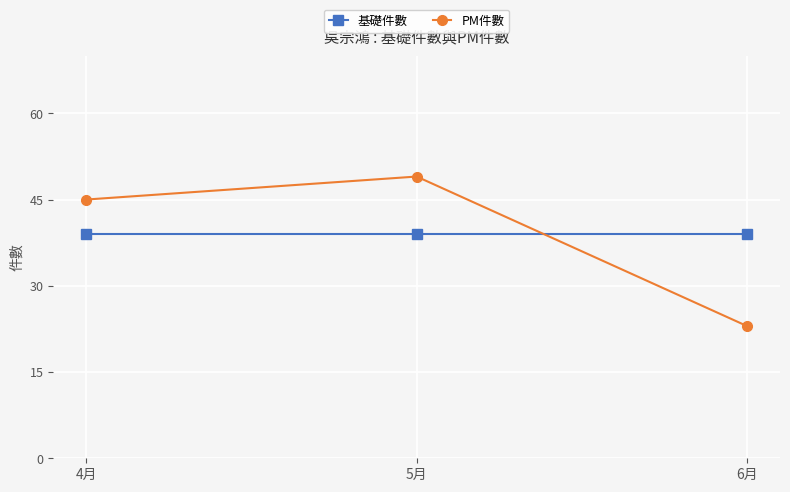

What is the difference between the highest and lowest values at 5月?

10